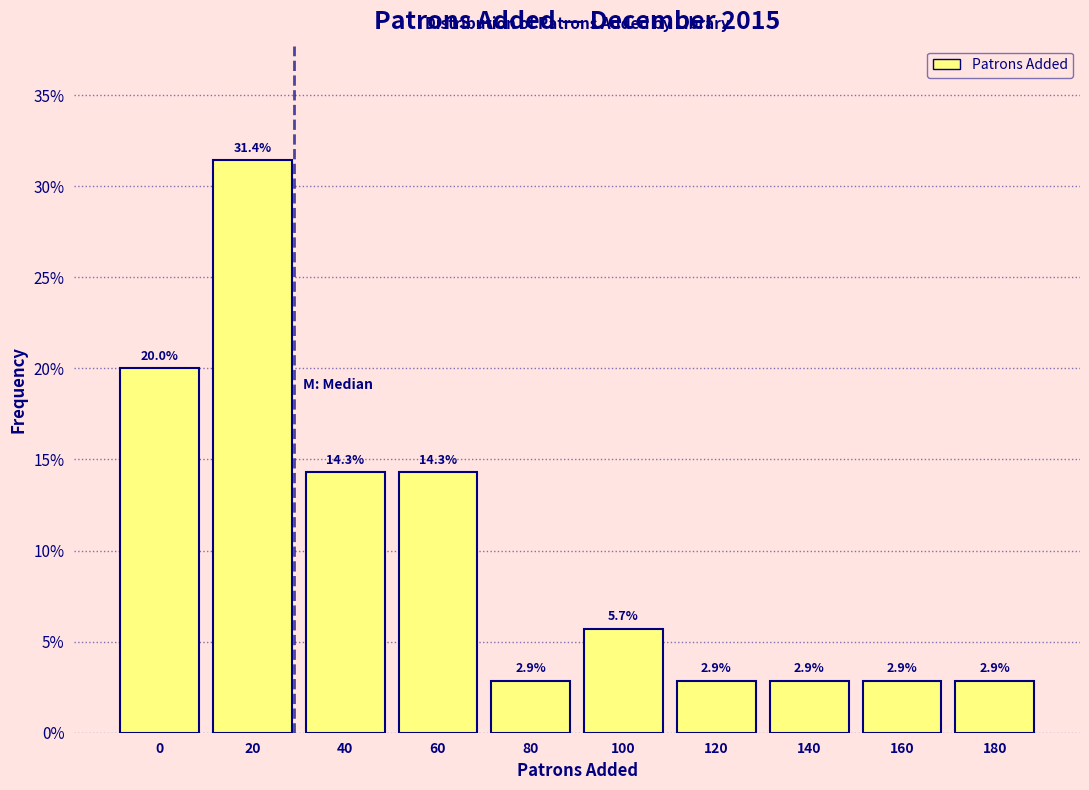

Reading left to right, extract all data points from this chart.

0=20.0	20=31.4	40=14.3	60=14.3	80=2.9	100=5.7	120=2.9	140=2.9	160=2.9	180=2.9